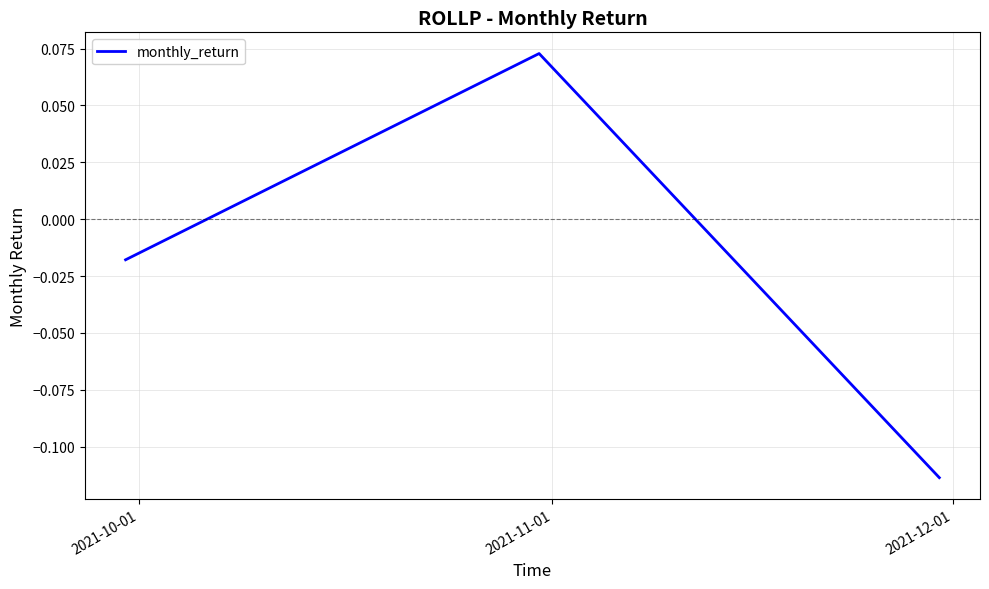

How many values exceed 0?

1